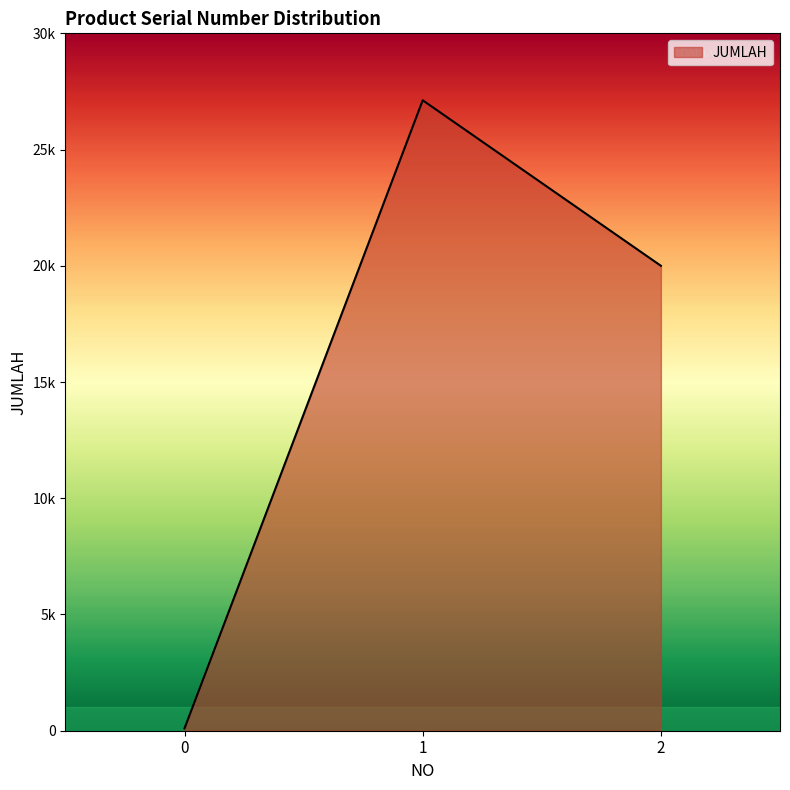

Reading left to right, extract all data points from this chart.

100	27120	20000